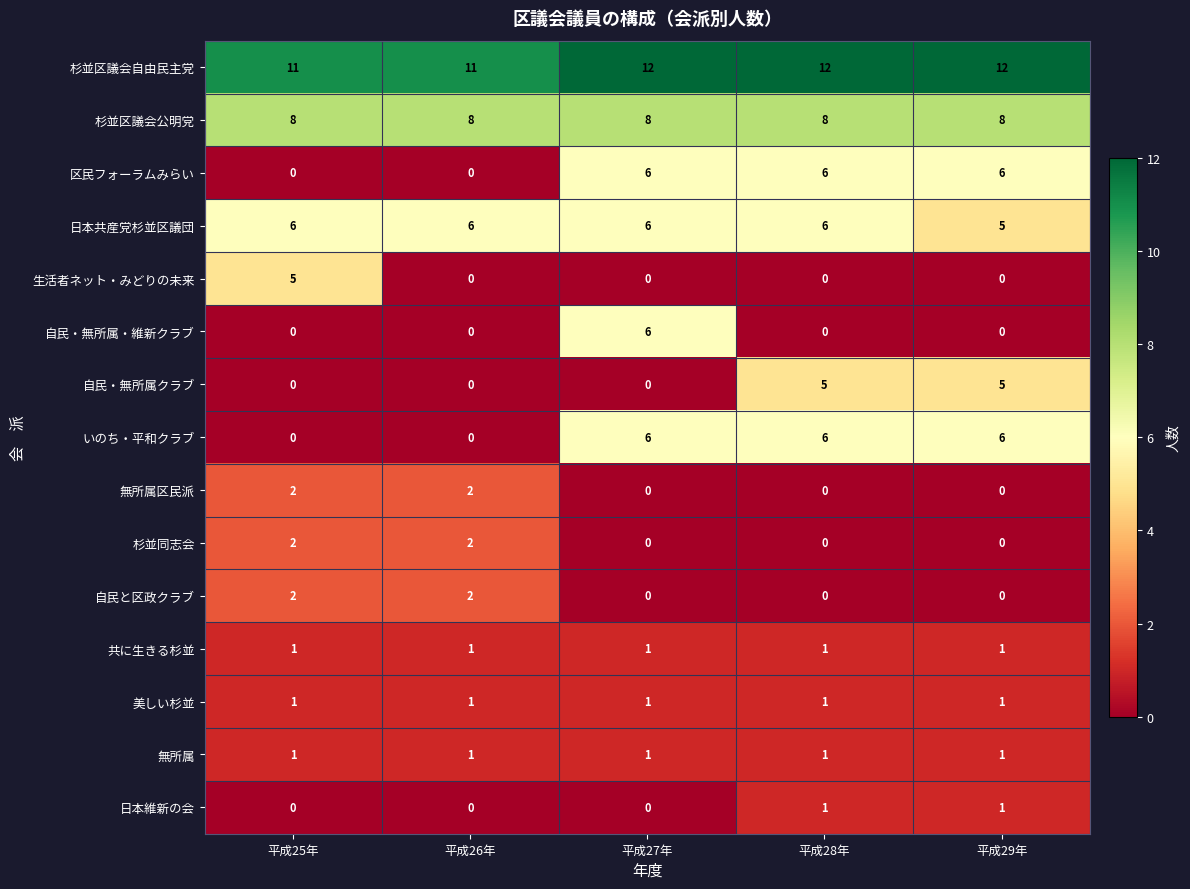

What is the difference between the highest and lowest values at 平成26年?

11